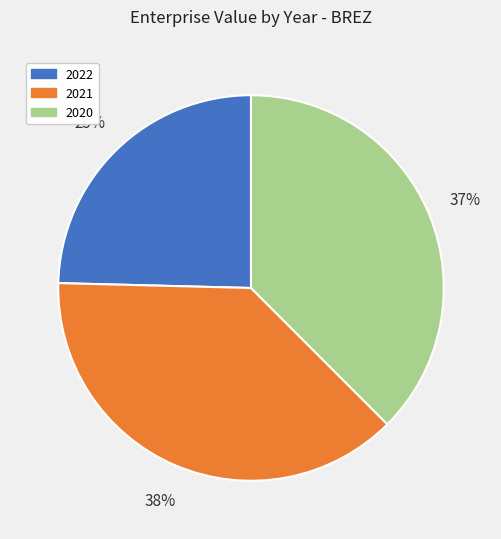

To the nearest percent, what percentage of the pie is 2022?

25%